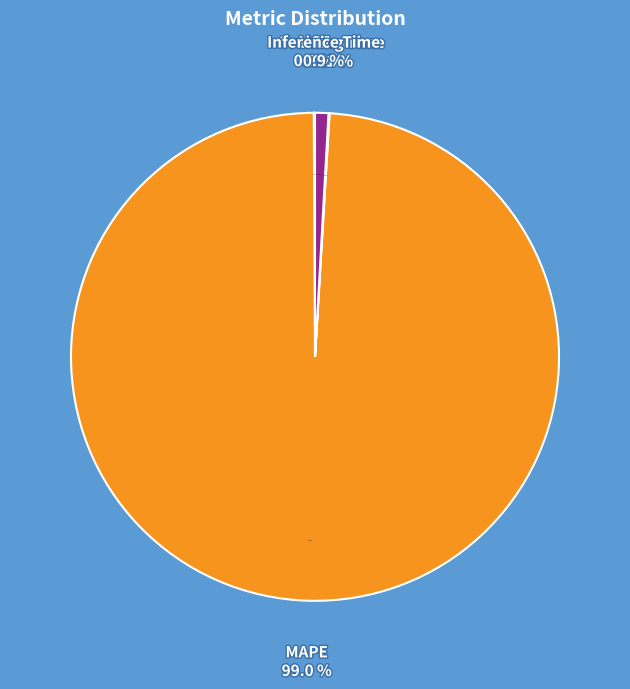

True or false: MSE accounts for 0% of the total.

True